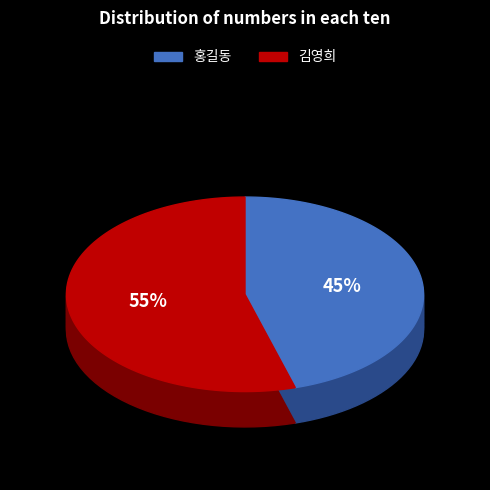

Which category has the smallest portion of the pie?

홍길동